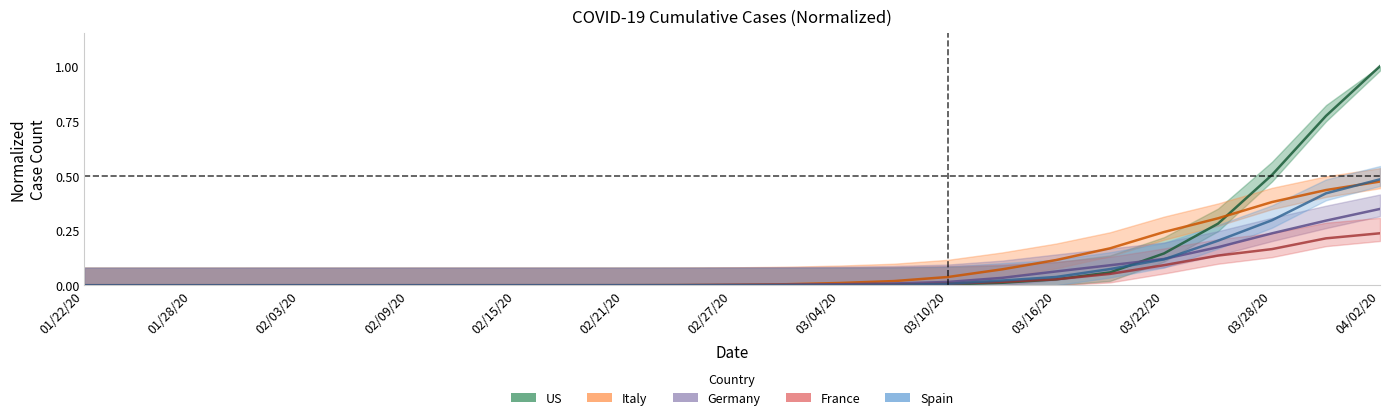

Is it true that Spain equals 0.0 at 03/10/20?

True